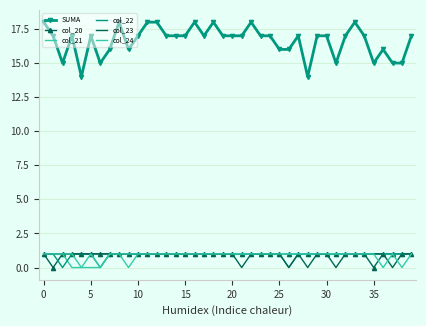

Which series has the widest spread of values?

SUMA